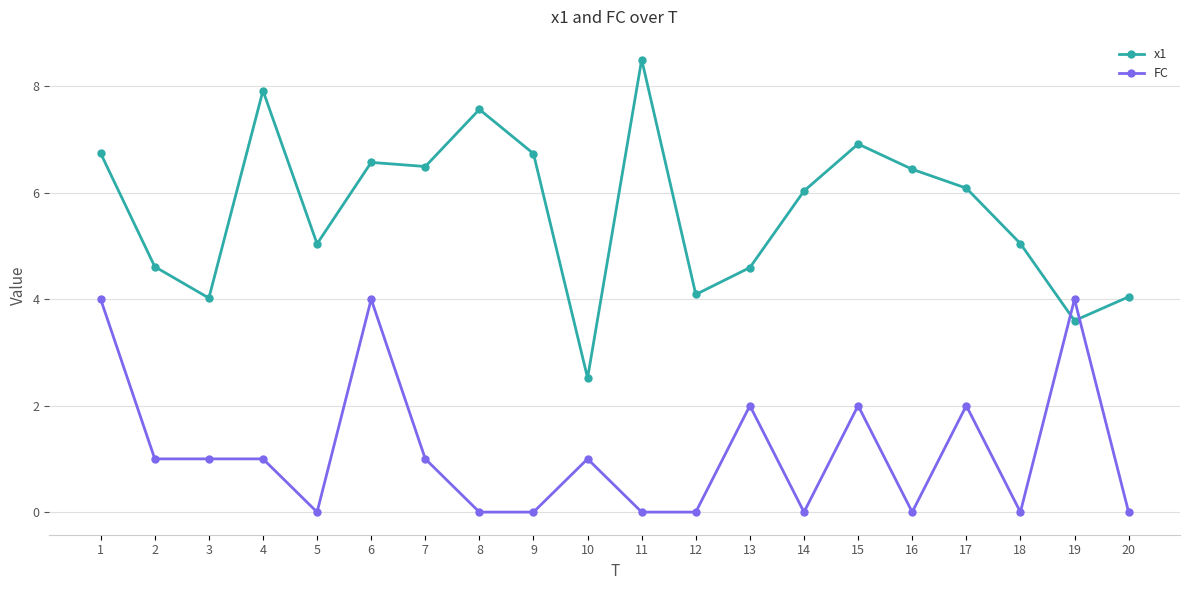

How many distinct data groups are displayed?

2